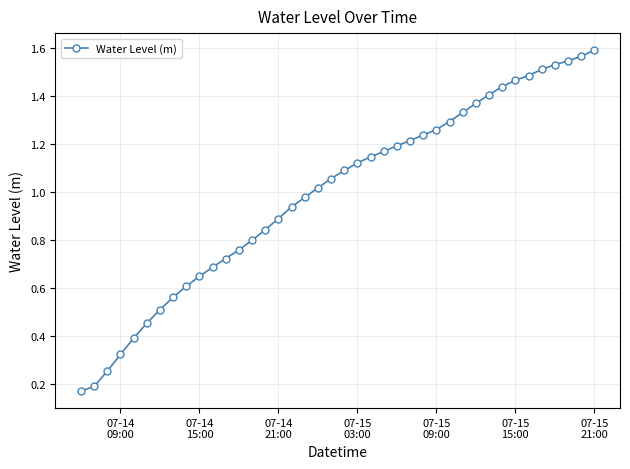

True or false: there are more than 2 points higher than both neighbors.

False